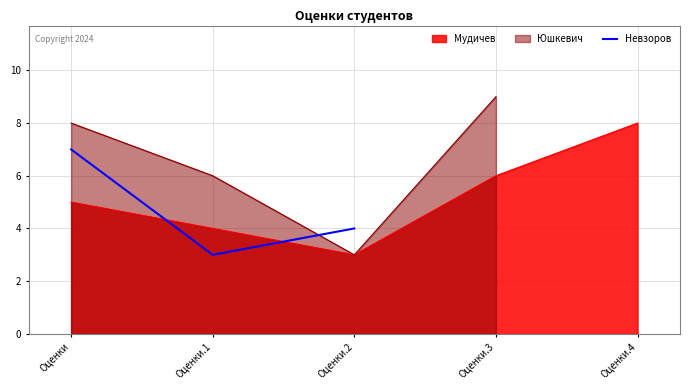

At which label does Мудичев reach its minimum?

Оценки.2